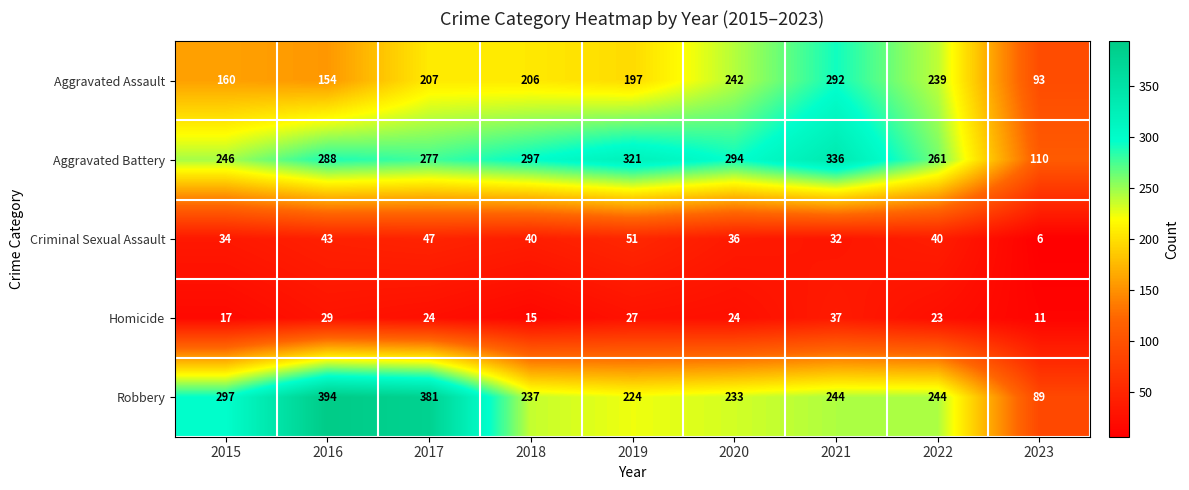

Which series has the largest total across all categories?

Aggravated Battery